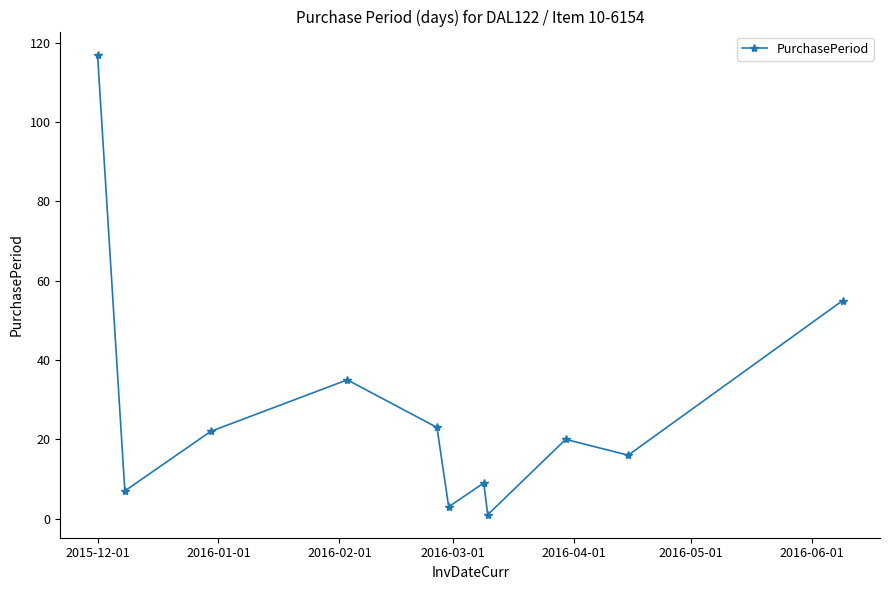

How many values are below 20?

5